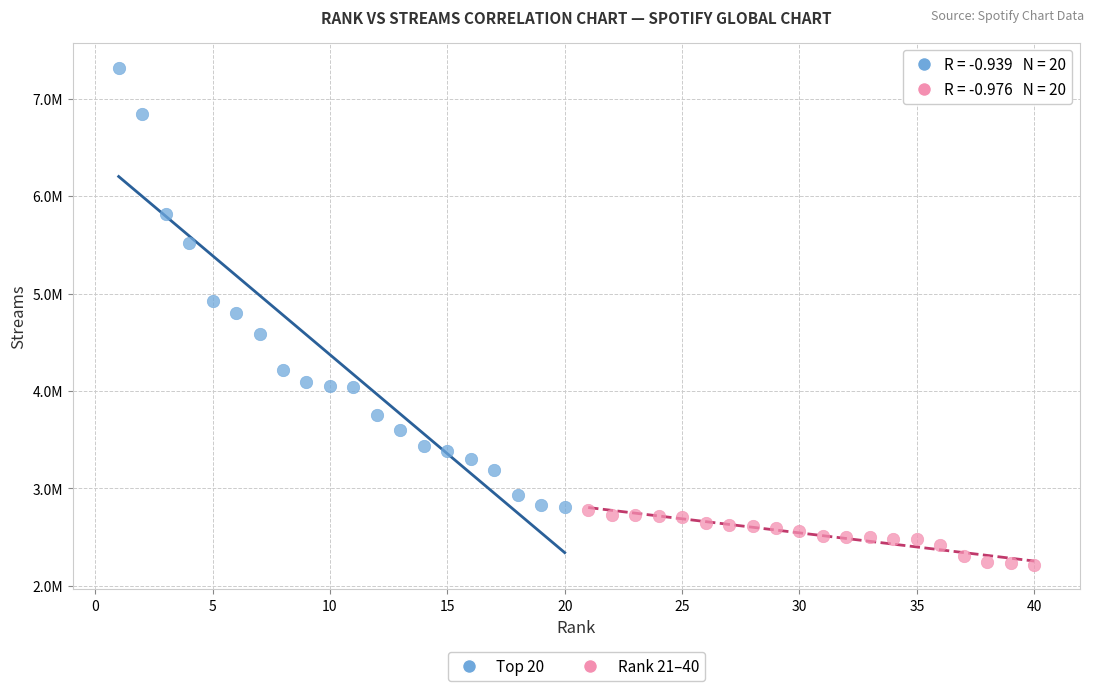

What are all the series names shown in the legend?

Top 20, Rank 21–40